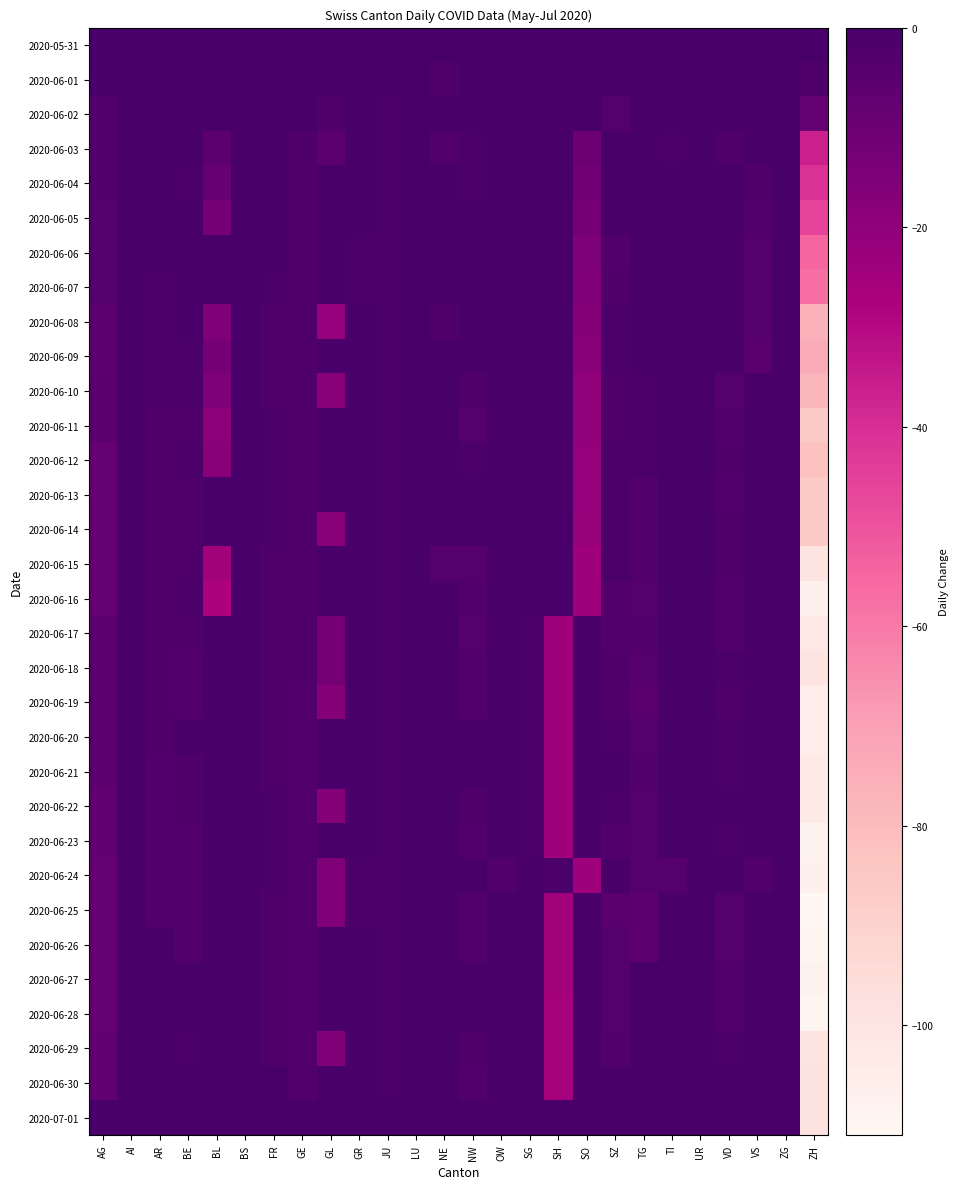

Which series has the largest total across all categories?

2020-05-31